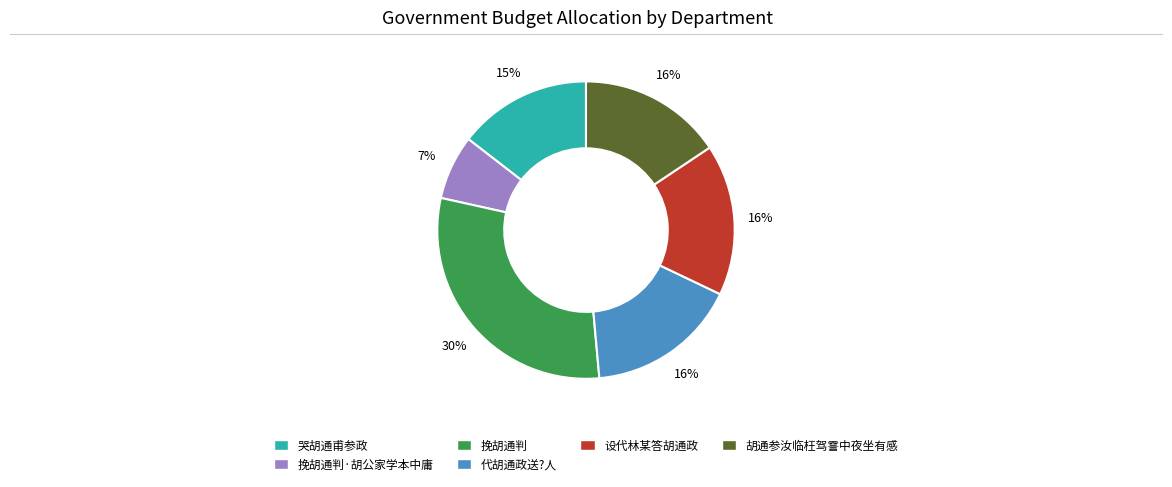

To the nearest percent, what is the average slice percentage?

17%